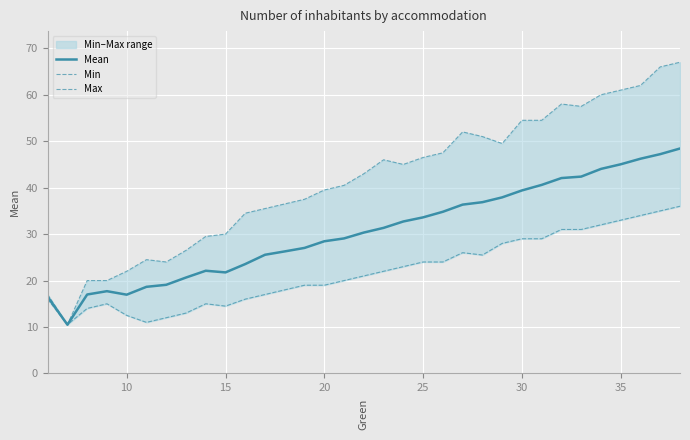

Is it true that Mean equals 28.5 at 20?

True